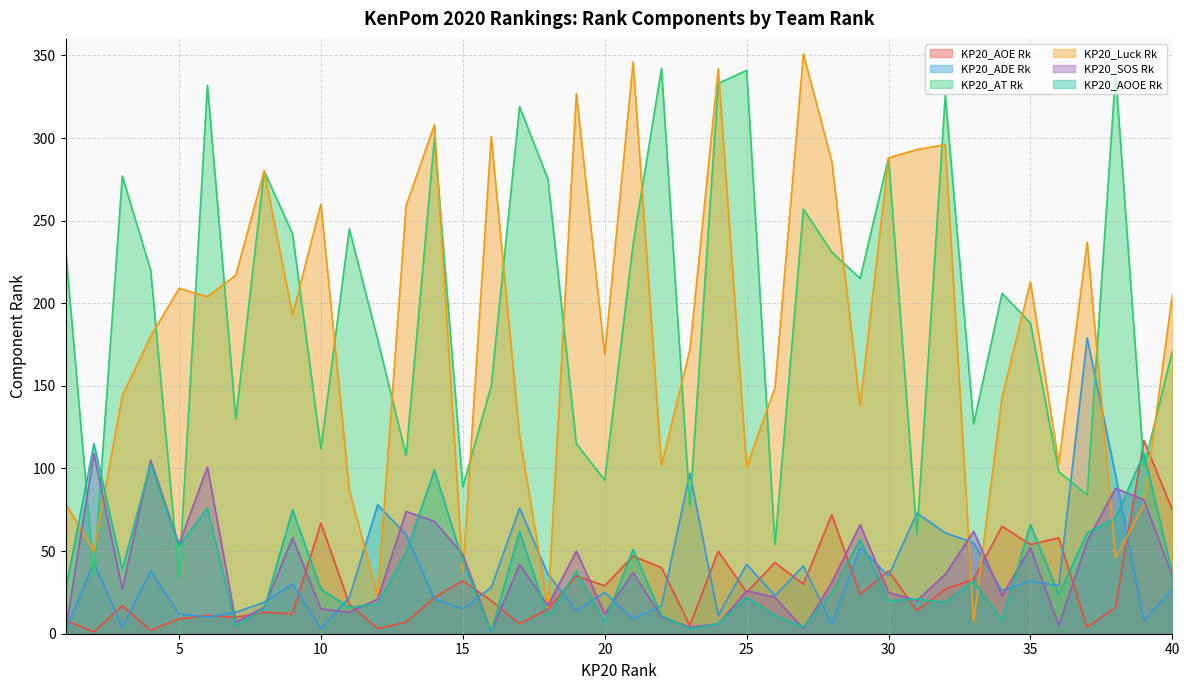

At which category is the sum across all series the highest?

14